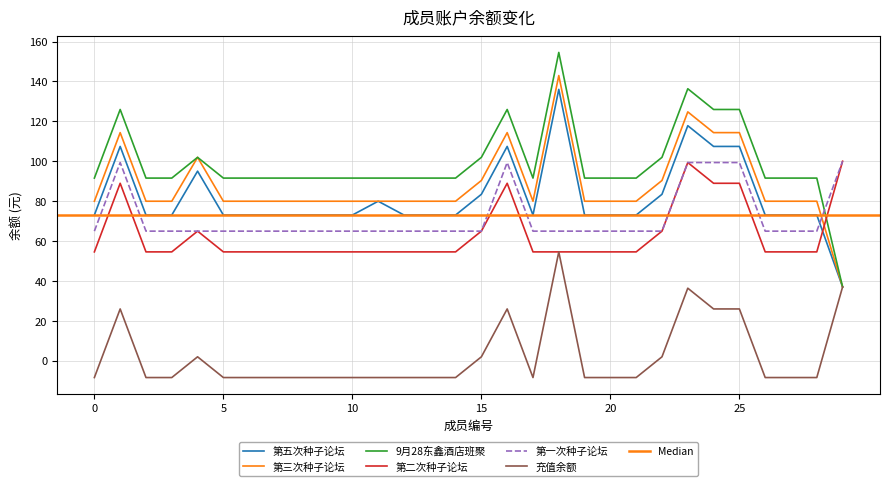

What is the value of the 9月28东鑫酒店班聚 point at the 19th from the left?

154.6